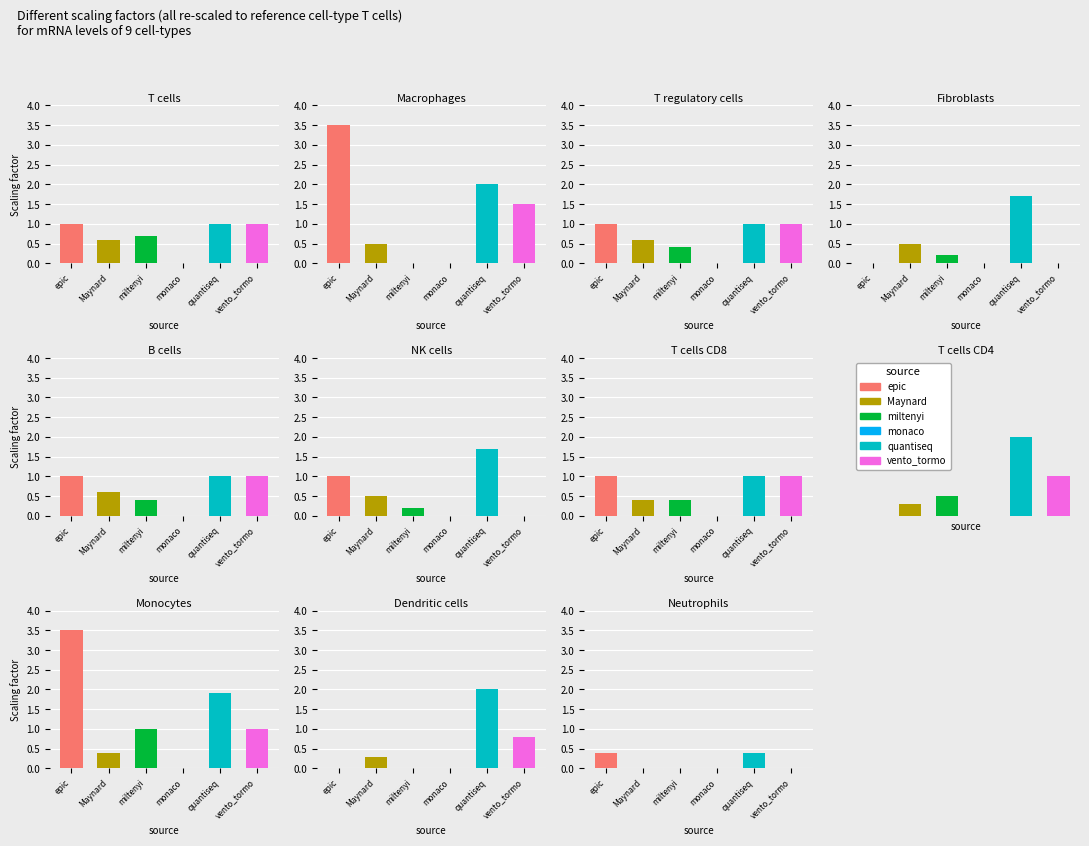

Rank the categories by epic value from highest to lowest.

1, 8, 0, 2, 4, 5, 6, 10, 3, 7, 9